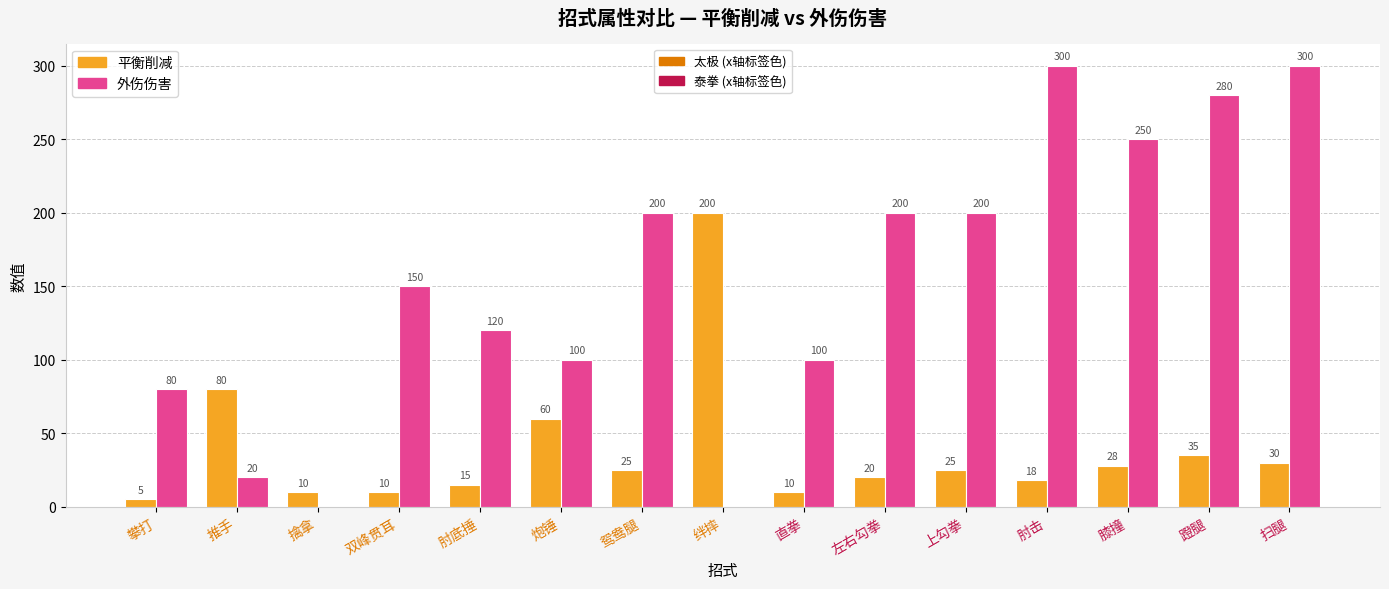

What is the maximum value shown in the chart?

300